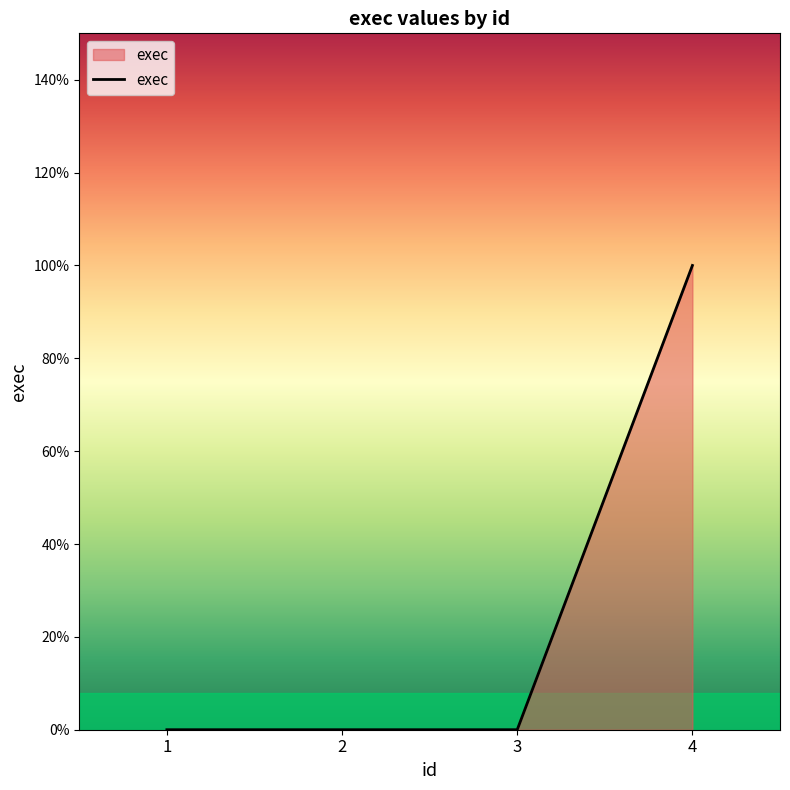

List the labels in order of value, largest first.

4, 1, 2, 3